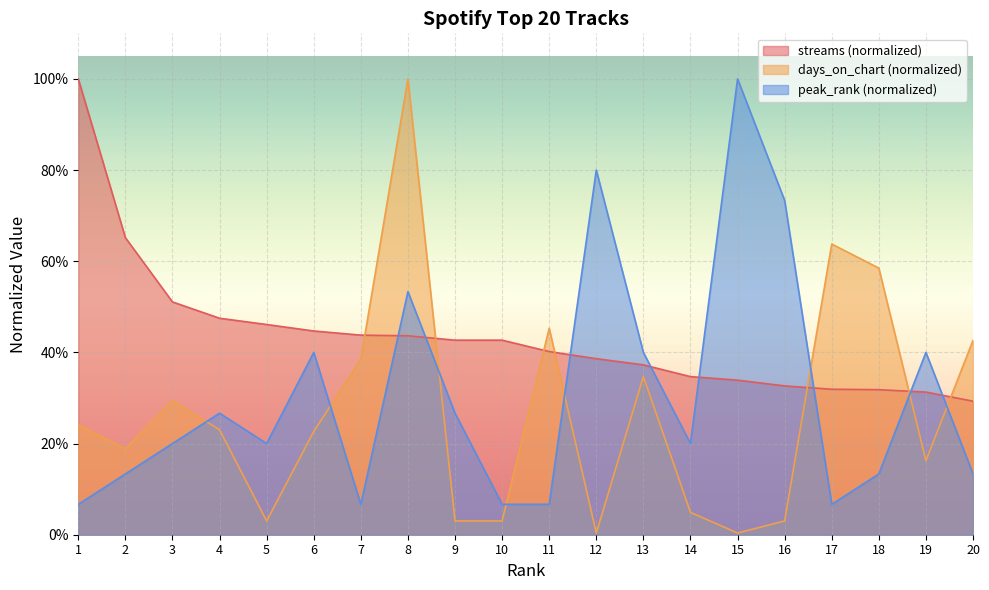

Where do days_on_chart and peak_rank first cross each other?

3 and 4